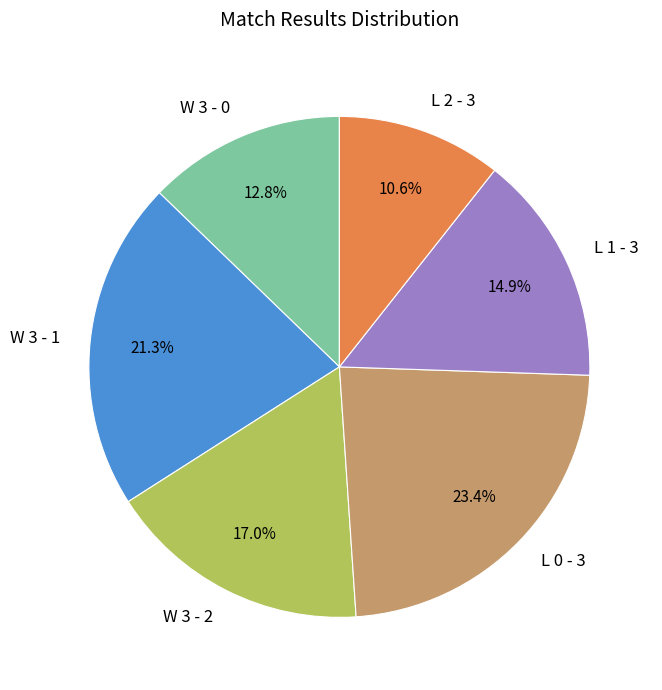

What percentage is the W 3 - 2 slice, to the nearest percent?

17%